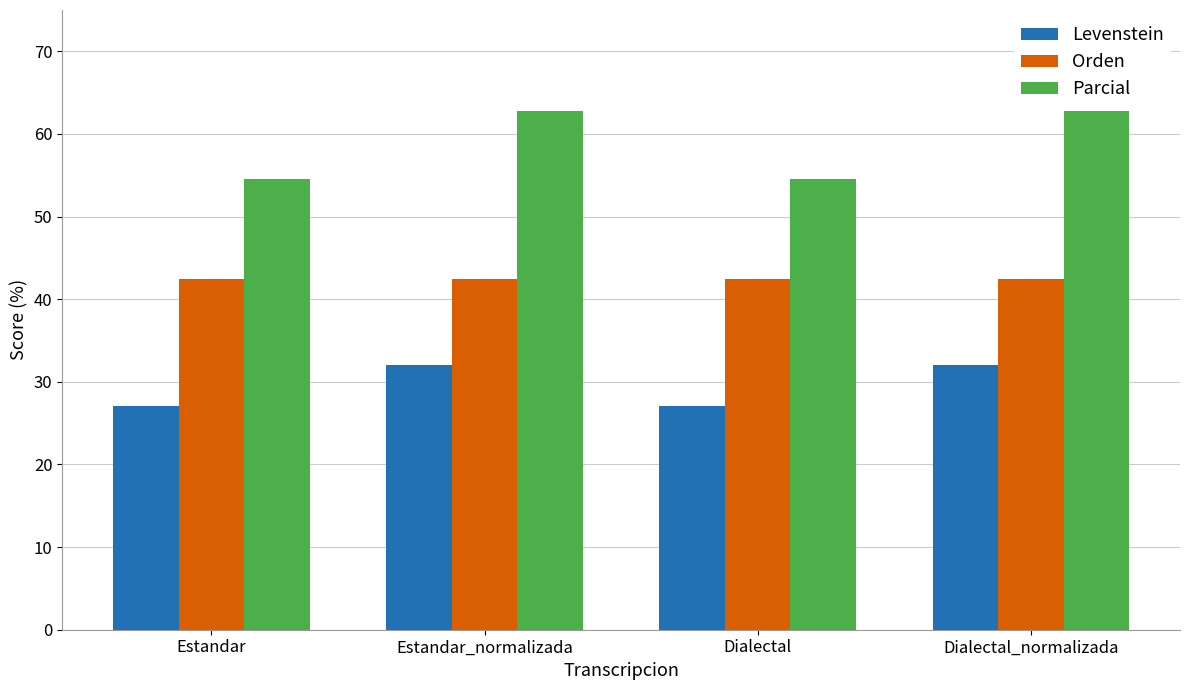

What is the label of the 4th bar from the left?

Dialectal_normalizada